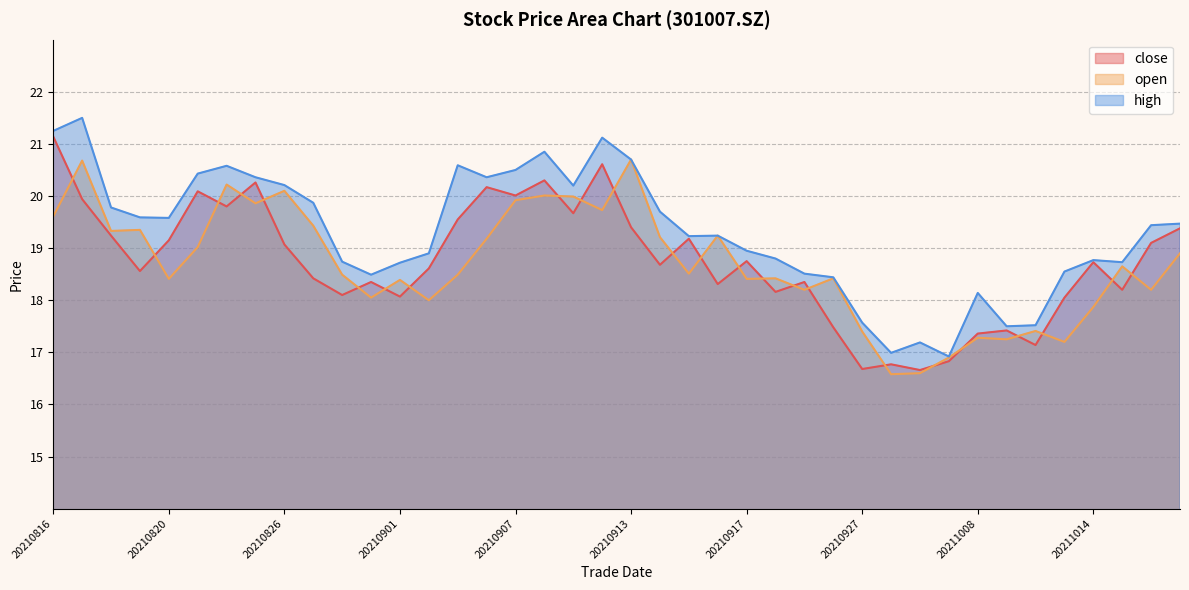

Between which two adjacent categories do open and close first intersect?

20210816 and 20210817